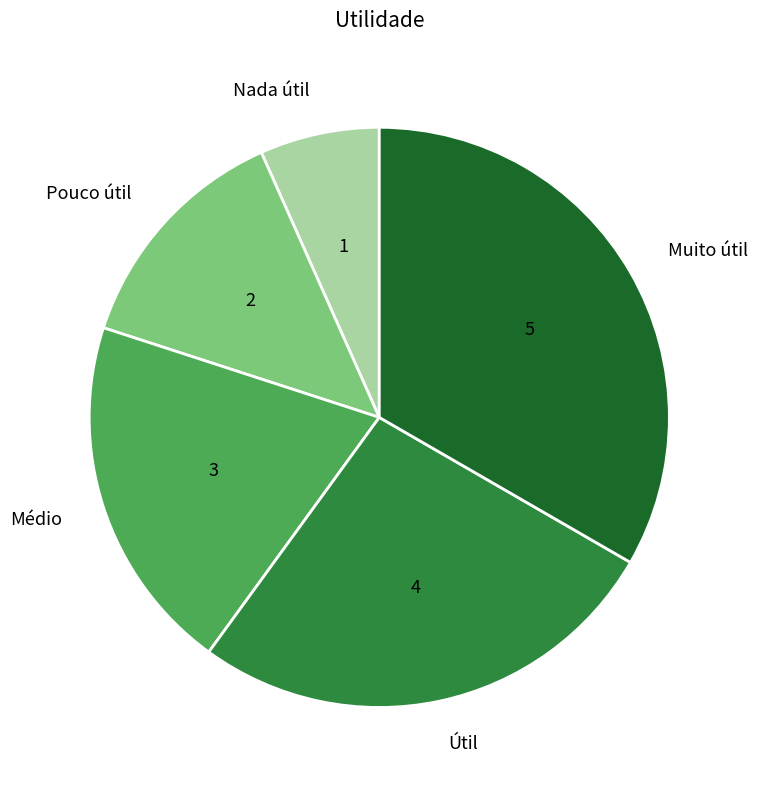

True or false: Útil accounts for 27% of the total.

True